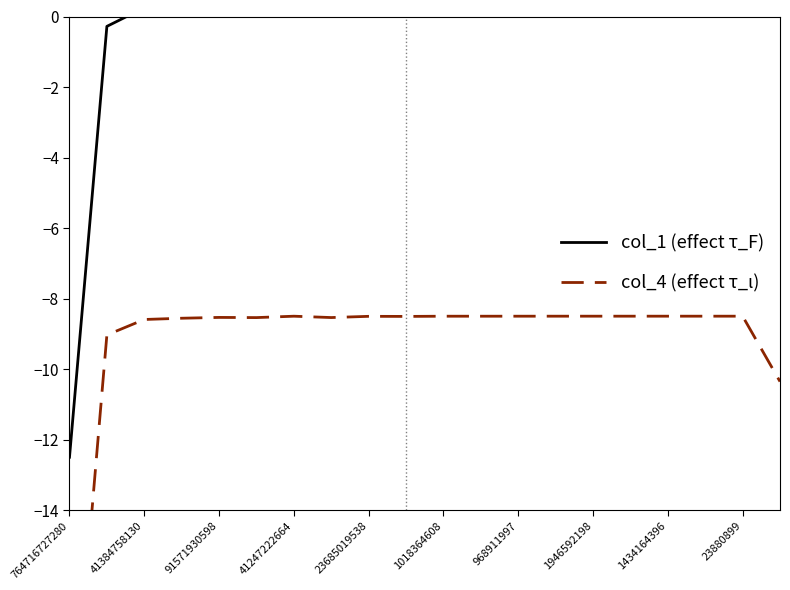

What is the smallest value displayed?

-21.5